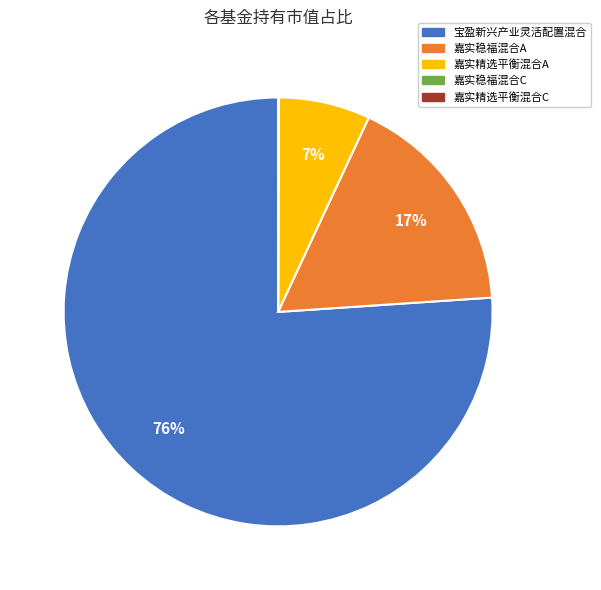

What percentage is the 嘉实精选平衡混合A slice, to the nearest percent?

7%